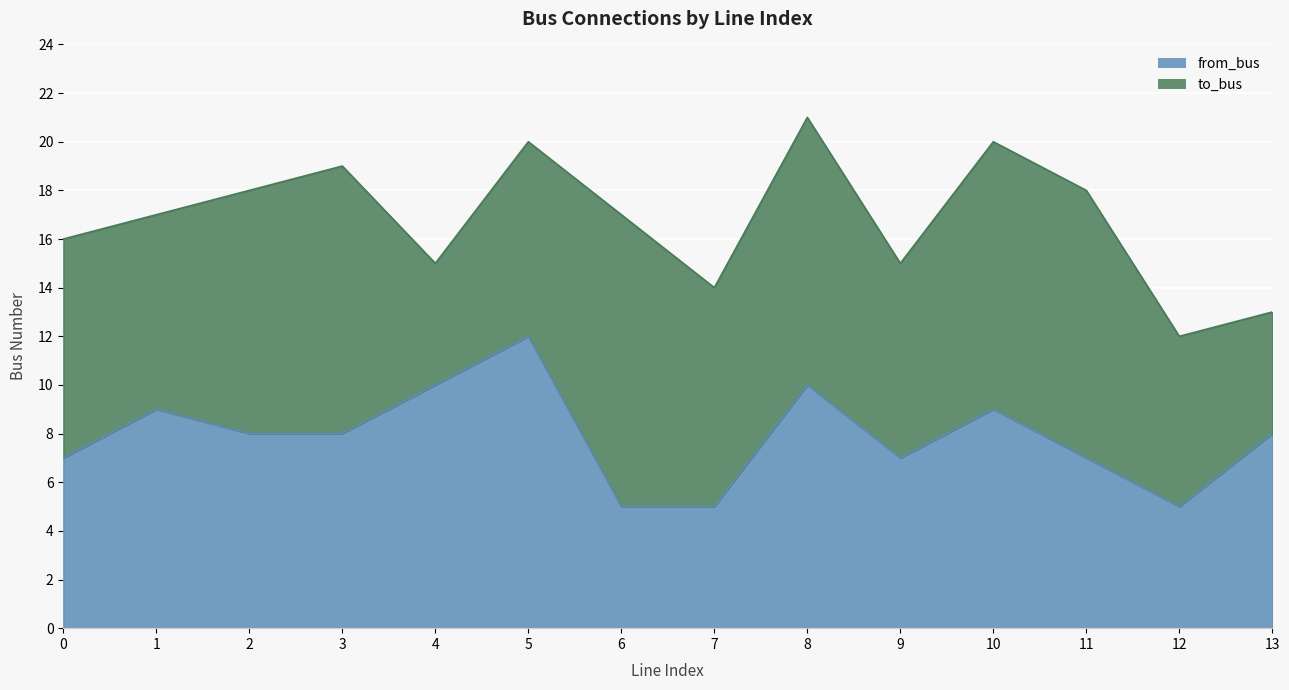

Where is the first local minimum?

9